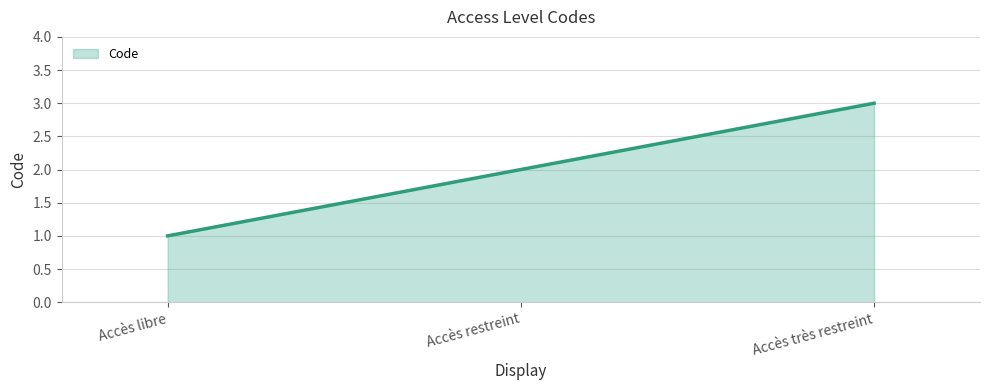

What position from the right is Accès restreint?

2